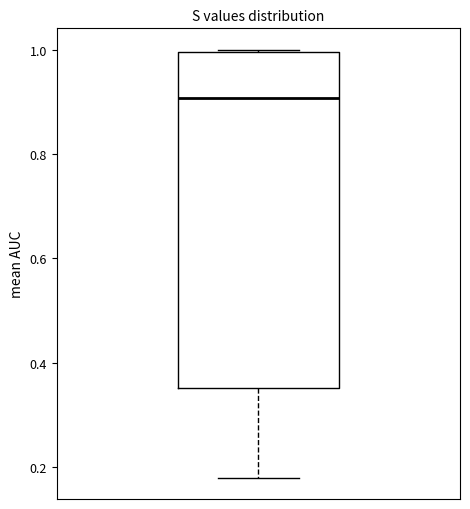

Read this box plot against the y-axis: the position of the median line, the range covered by the box, and the ends of both whiskers. The values are not printed on the chart, so give them approximately, as read against the axis.

median 0.90, box 0.36 to 1.00, whiskers 0.18 to 1.00